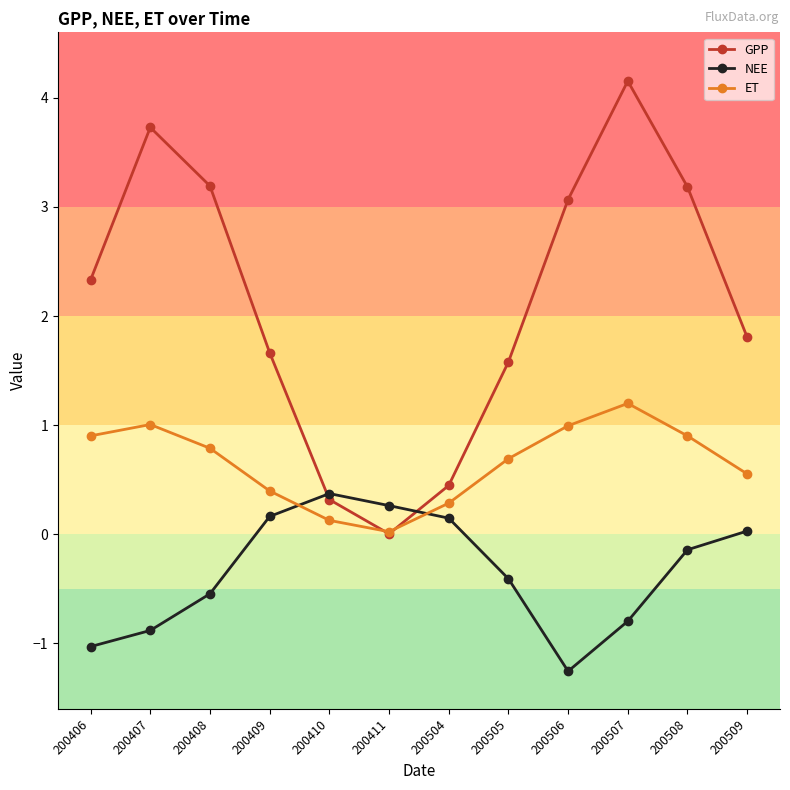

Which series has the largest range (max minus min)?

GPP